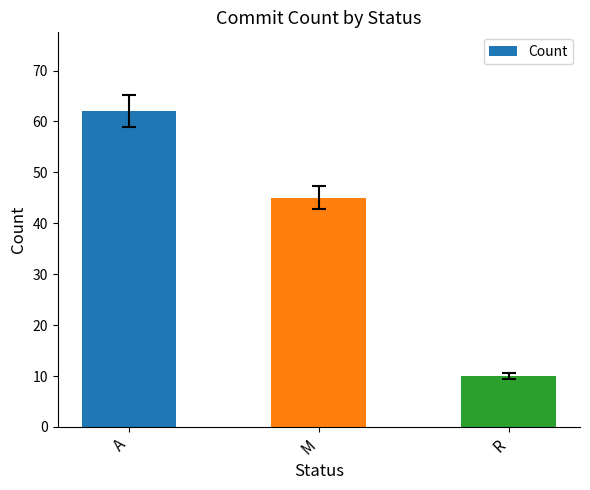

Reading right to left, extract all data points from this chart.

10	45	62